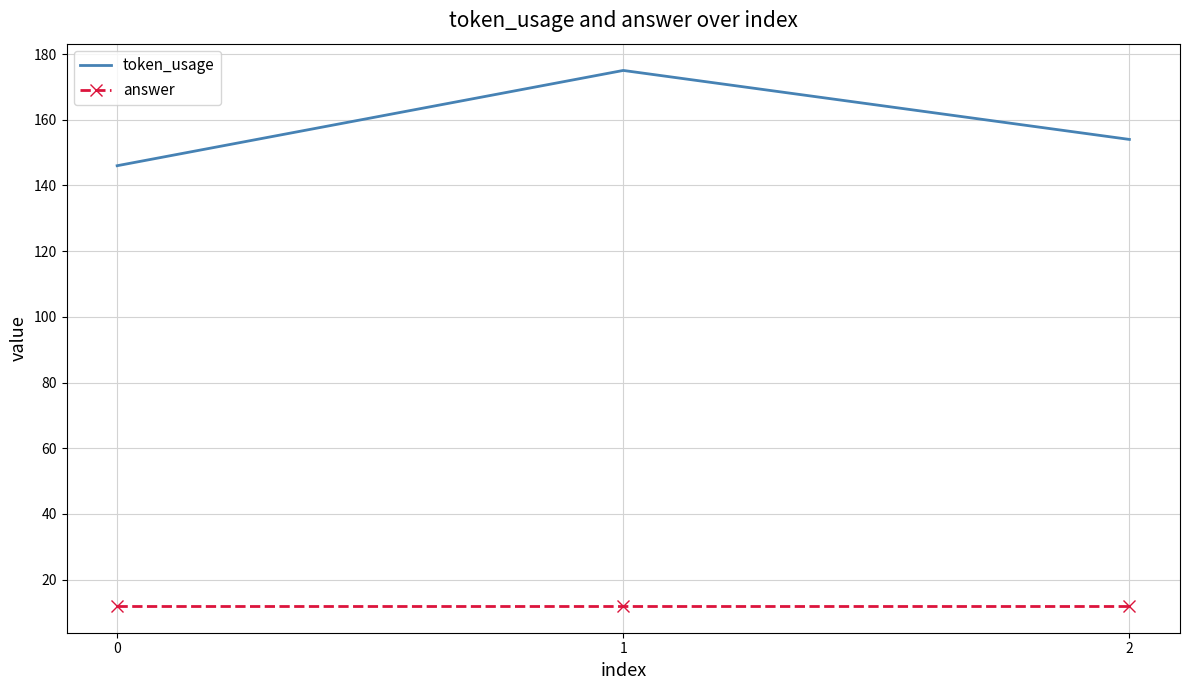

What is the maximum value shown in the chart?

175